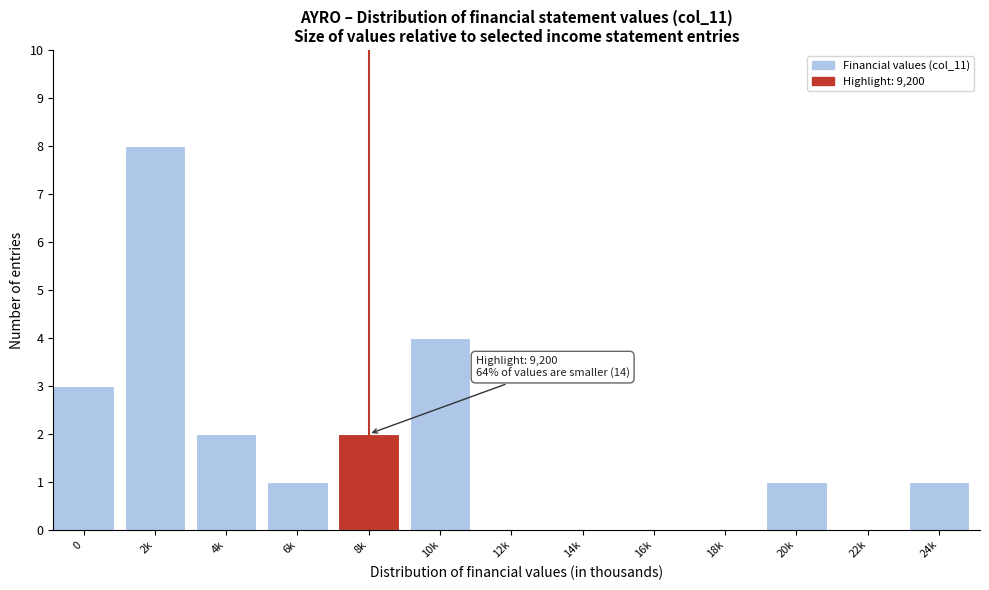

Reading left to right, what are all the values shown in this chart?

0=3	2k=8	4k=2	6k=1	8k=2	10k=4	12k=0	14k=0	16k=0	18k=0	20k=1	22k=0	24k=1